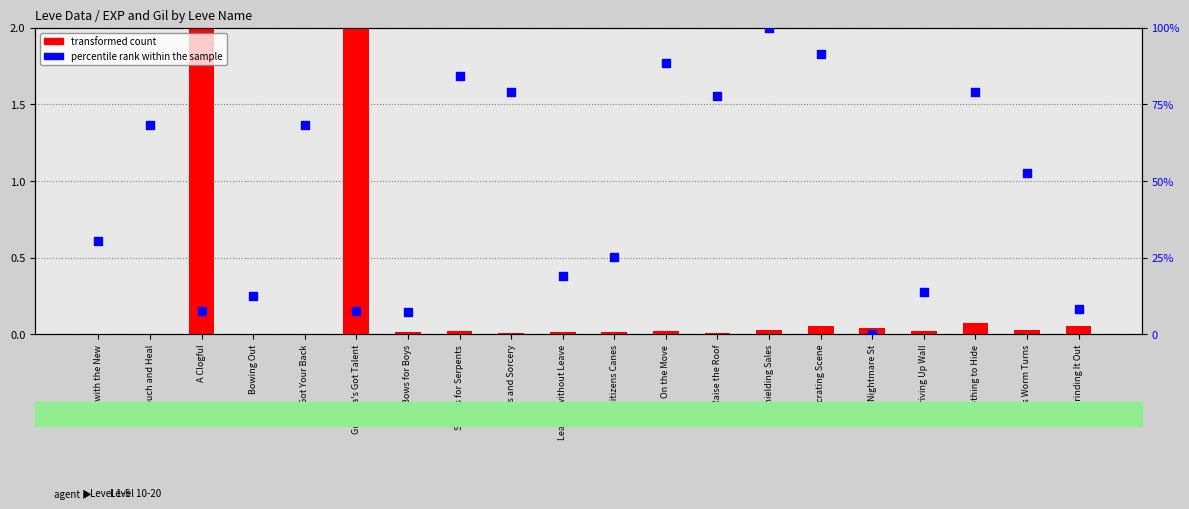

Which series has the largest Y range (max minus min)?

percentile rank within the sample